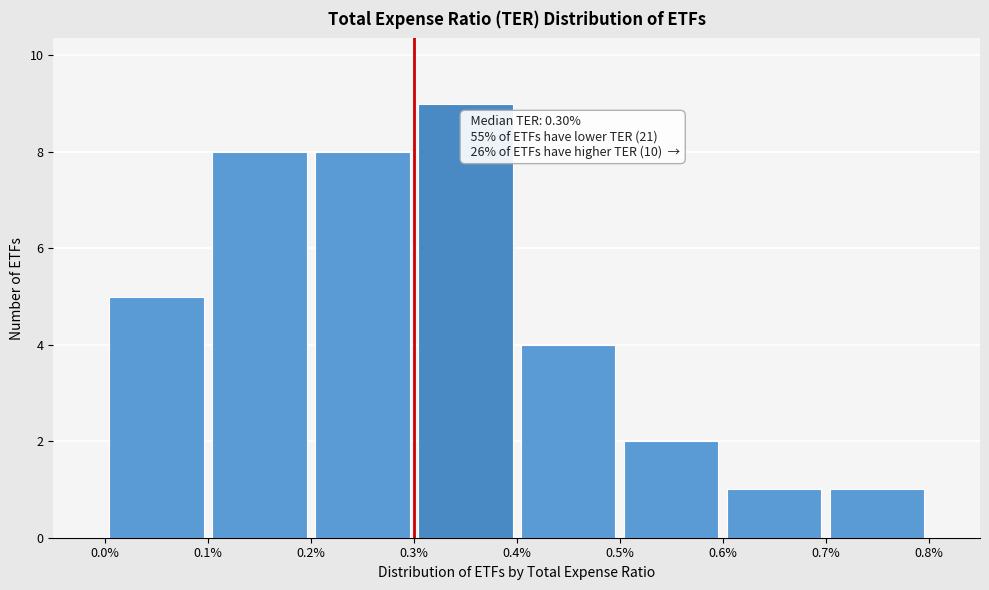

Which range on the x-axis has the tallest bar?

0.3% to 0.4%